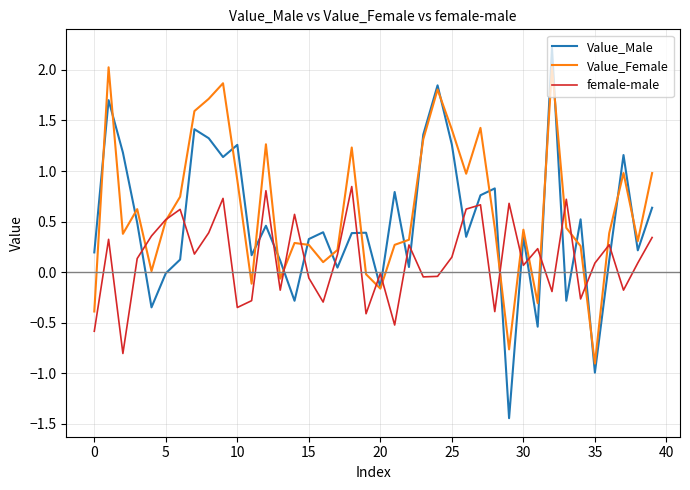

Count the number of categories in the chart.

40